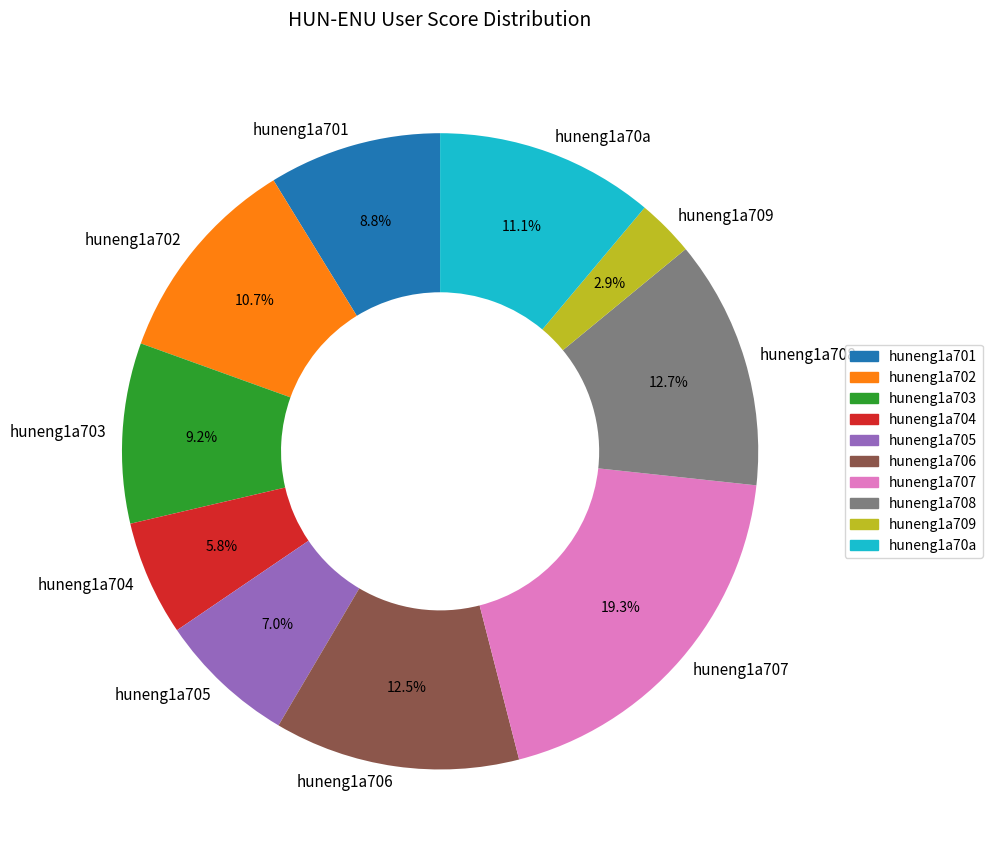

Is there any slice that represents more than half of the pie?

No